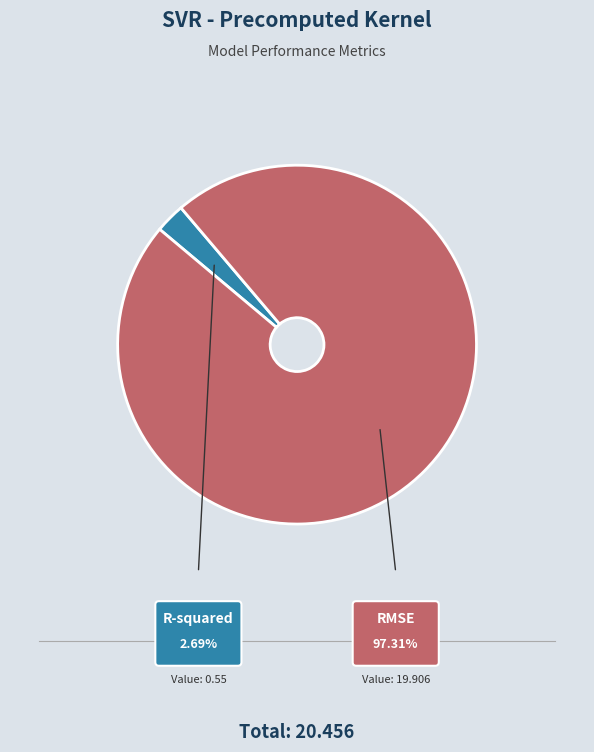

Which category has the smallest portion of the pie?

R-squared